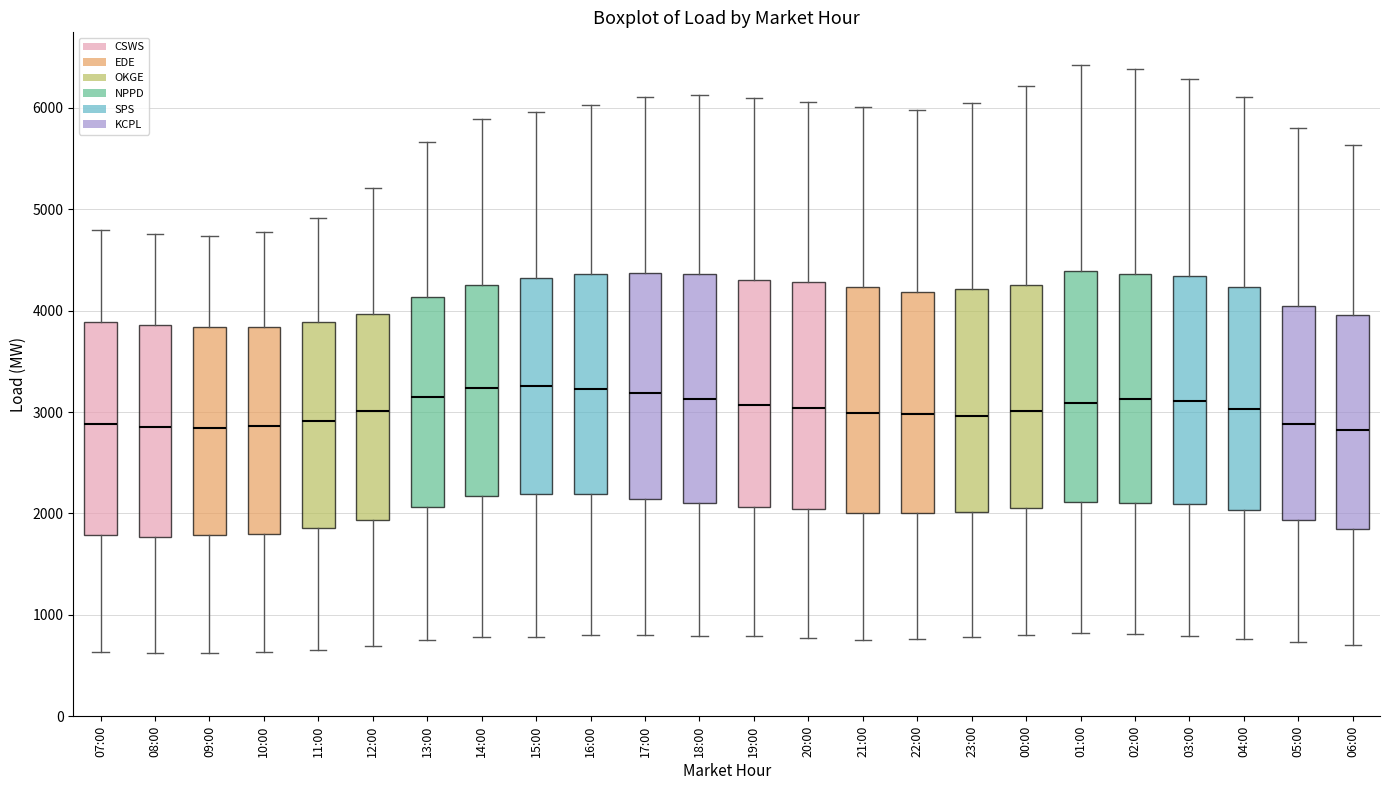

Reading left to right, transcribe this box plot: for each box, give where its median line is, the range the box spans, and where its two whiskers end, as read against the y-axis. The values are not printed on the chart, so give them approximately, as read against the axis.

07:00: median 2900, box 1800 to 3900, whiskers 600 to 4800
08:00: median 2900, box 1800 to 3900, whiskers 600 to 4800
09:00: median 2800, box 1800 to 3800, whiskers 600 to 4700
10:00: median 2900, box 1800 to 3800, whiskers 600 to 4800
11:00: median 2900, box 1900 to 3900, whiskers 700 to 4900
12:00: median 3000, box 1900 to 4000, whiskers 700 to 5200
13:00: median 3100, box 2100 to 4100, whiskers 700 to 5700
14:00: median 3200, box 2200 to 4300, whiskers 800 to 5900
15:00: median 3300, box 2200 to 4300, whiskers 800 to 6000
16:00: median 3200, box 2200 to 4400, whiskers 800 to 6000
17:00: median 3200, box 2100 to 4400, whiskers 800 to 6100
18:00: median 3100, box 2100 to 4400, whiskers 800 to 6100
19:00: median 3100, box 2100 to 4300, whiskers 800 to 6100
20:00: median 3000, box 2000 to 4300, whiskers 800 to 6100
21:00: median 3000, box 2000 to 4200, whiskers 800 to 6000
22:00: median 3000, box 2000 to 4200, whiskers 800 to 6000
23:00: median 3000, box 2000 to 4200, whiskers 800 to 6100
00:00: median 3000, box 2100 to 4300, whiskers 800 to 6200
01:00: median 3100, box 2100 to 4400, whiskers 800 to 6400
02:00: median 3100, box 2100 to 4400, whiskers 800 to 6400
03:00: median 3100, box 2100 to 4300, whiskers 800 to 6300
04:00: median 3000, box 2000 to 4200, whiskers 800 to 6100
05:00: median 2900, box 1900 to 4000, whiskers 700 to 5800
06:00: median 2800, box 1800 to 4000, whiskers 700 to 5600